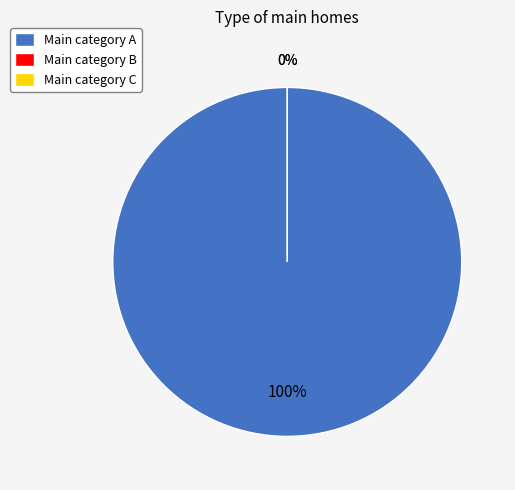

To the nearest percent, what percentage of the pie is Row 0?

100%